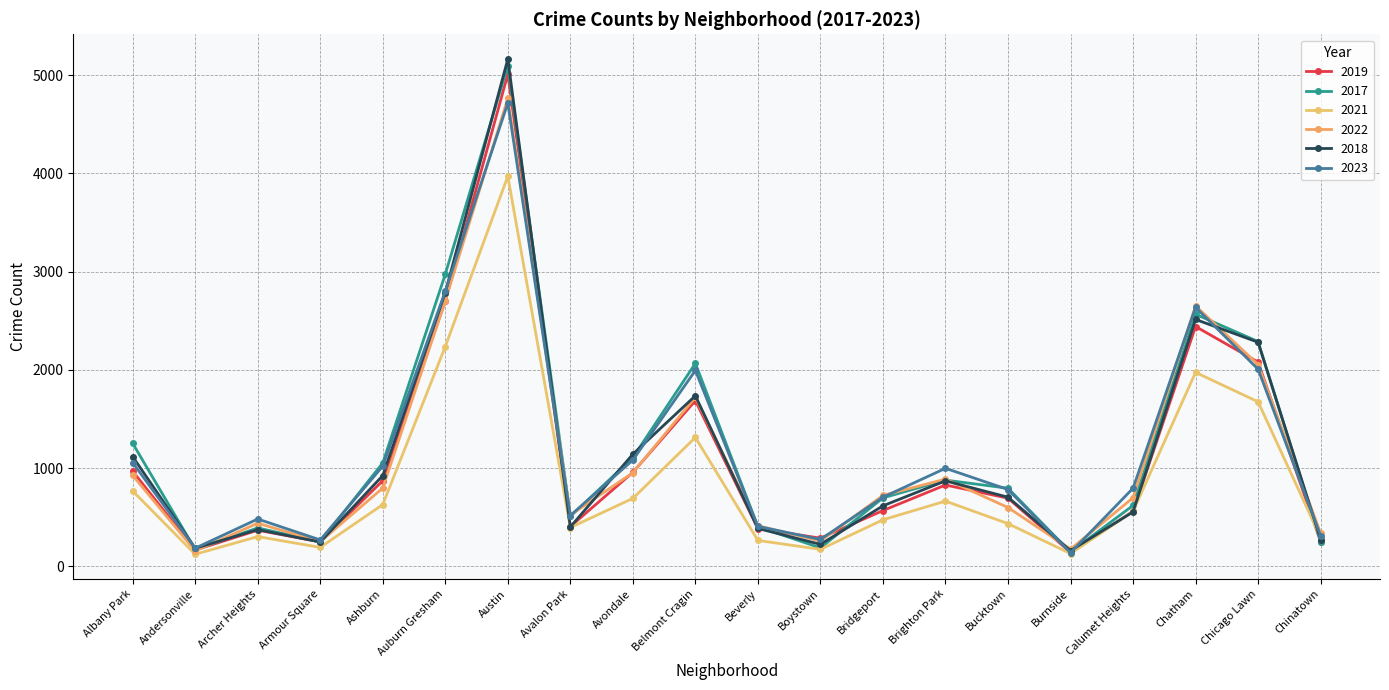

Between Austin and Chatham, which series saw the biggest shift?

2018